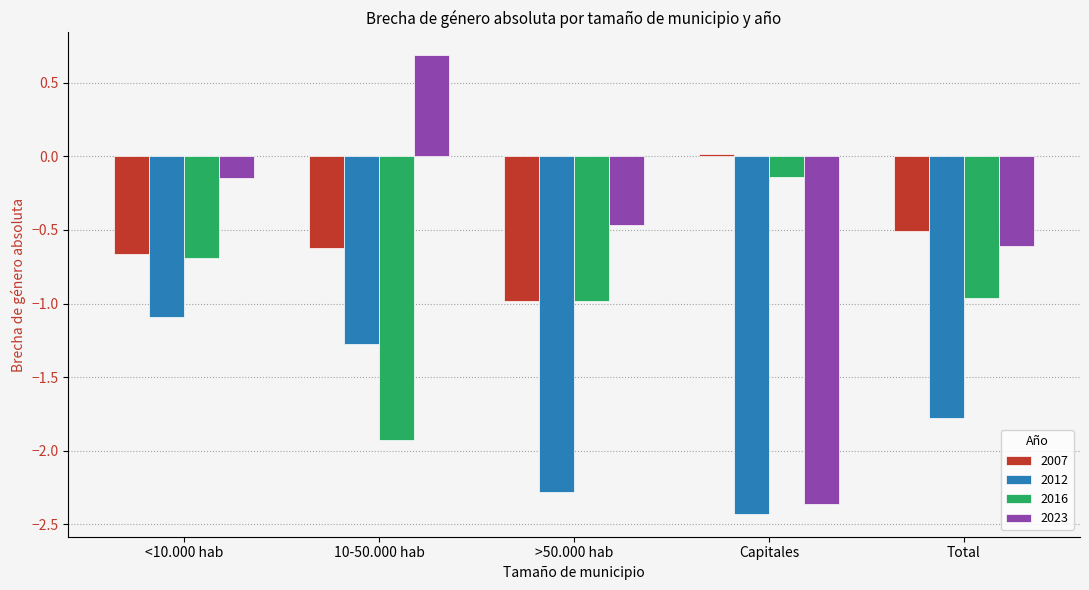

The value of 2012 at >50.000 hab is -2.3. True or false?

True